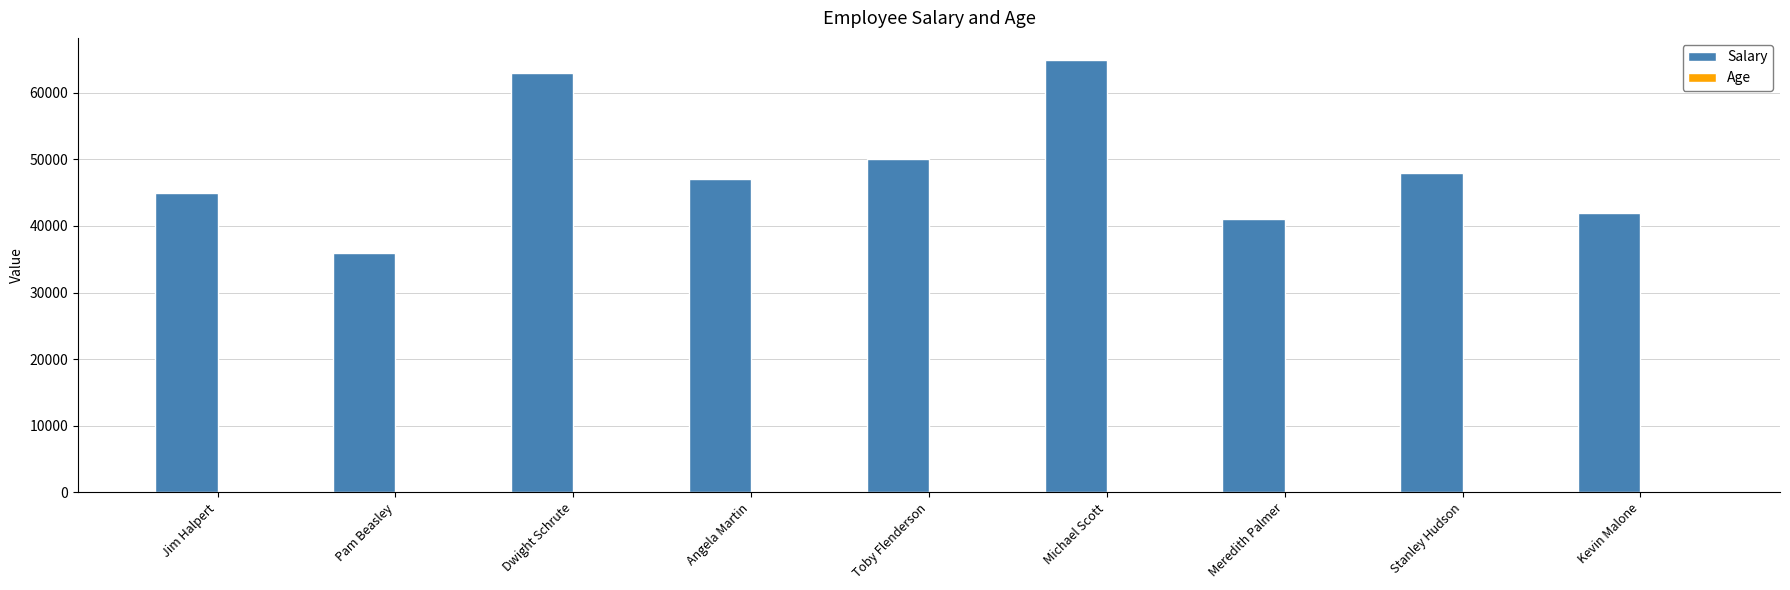

What is the maximum value for Salary?

65000